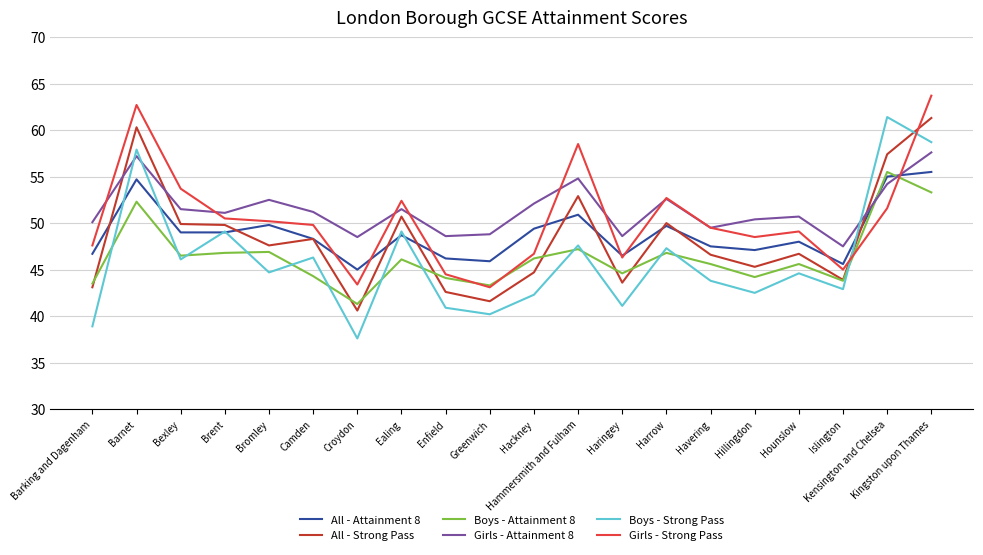

What is the greatest value displayed?

63.7